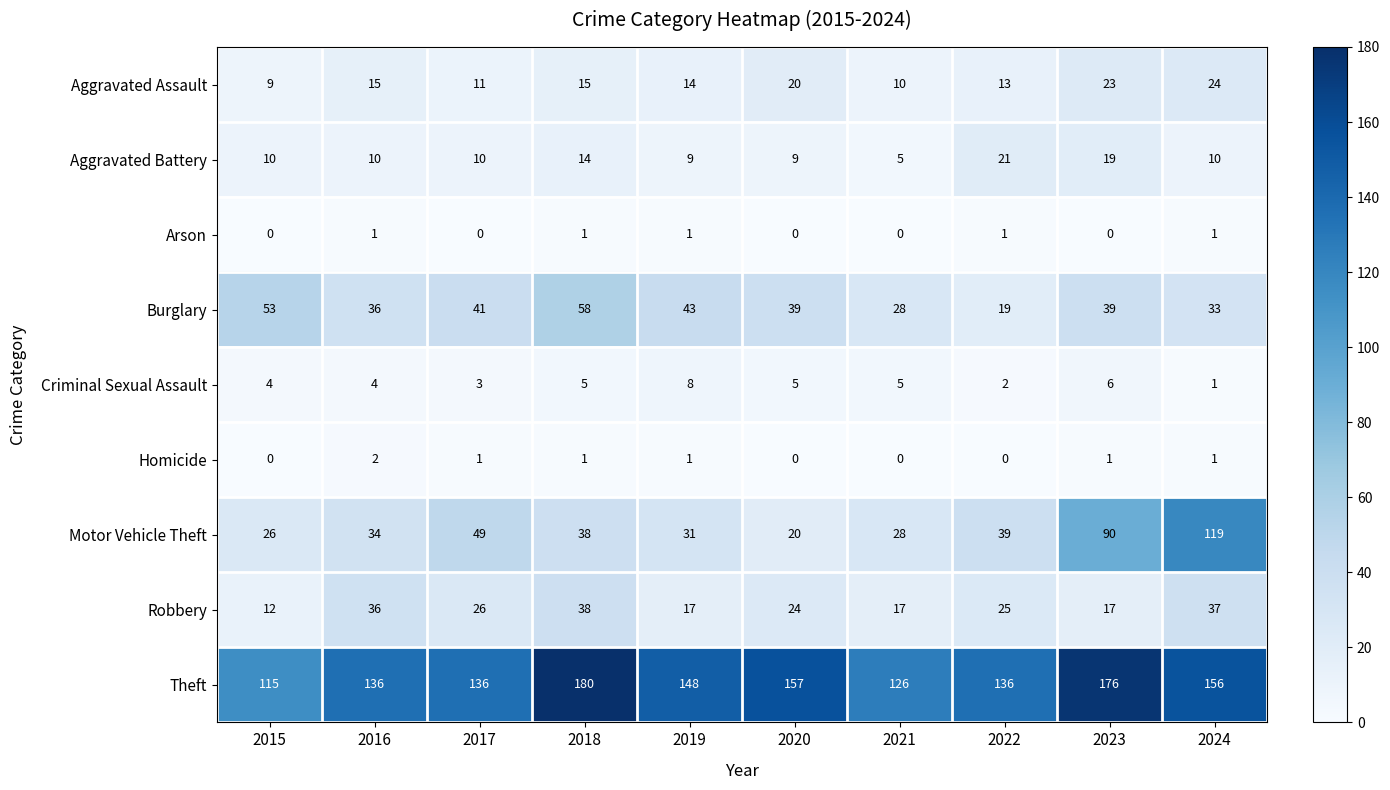

Rank the series by their maximum value, from highest to lowest.

Theft, Motor Vehicle Theft, Burglary, Robbery, Aggravated Assault, Aggravated Battery, Criminal Sexual Assault, Homicide, Arson